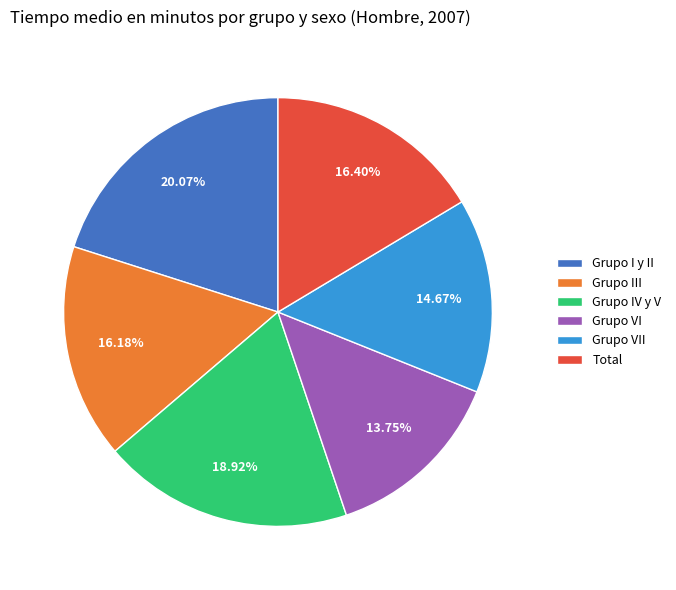

What is the largest slice in the pie chart?

Grupo I y II